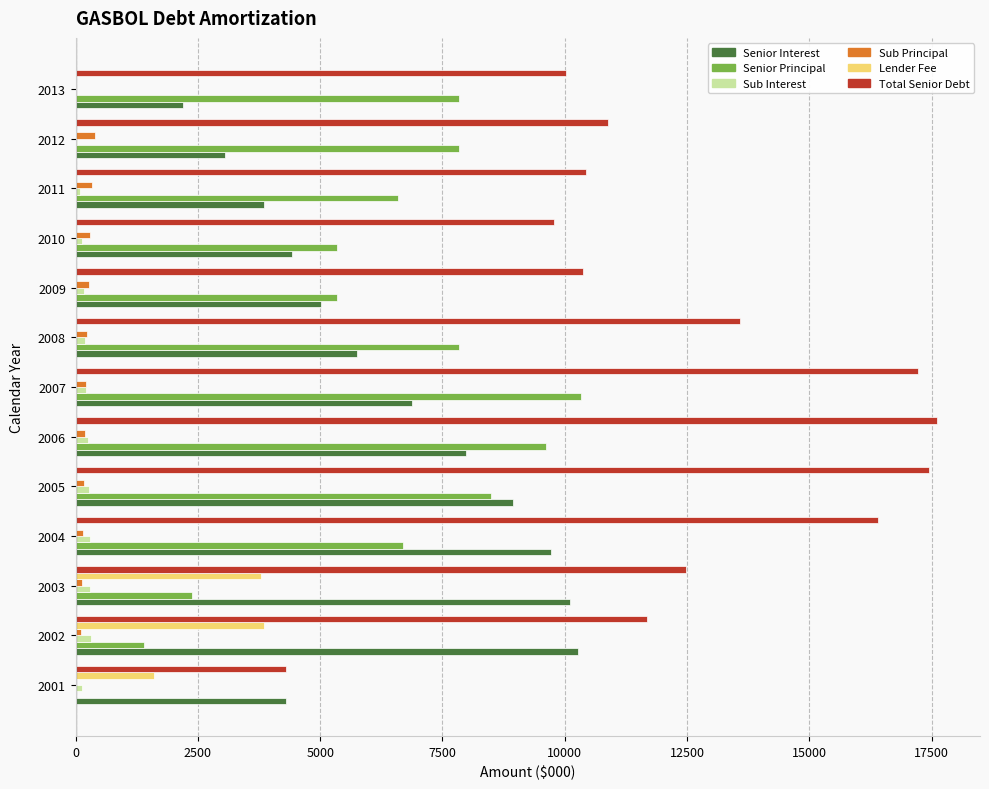

Which category has the highest value in the Senior Principal series?

2007